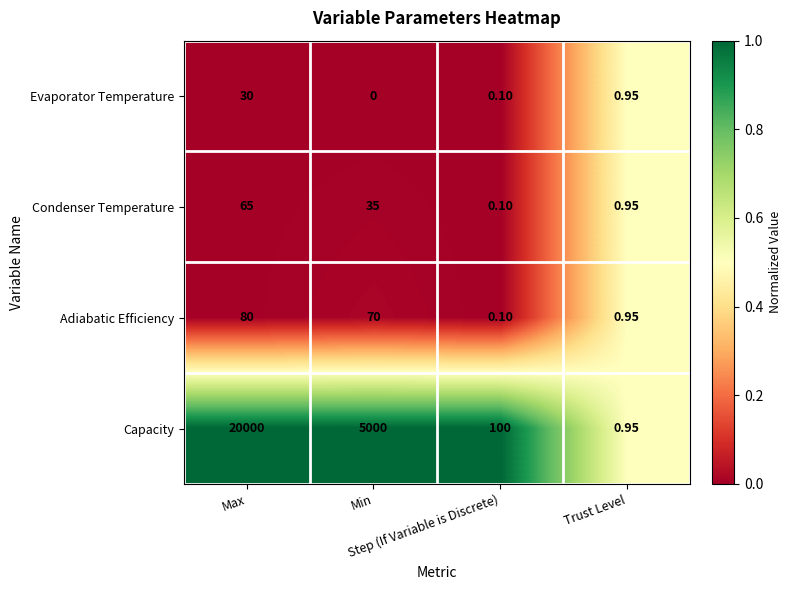

Which series has the widest spread of values?

Capacity